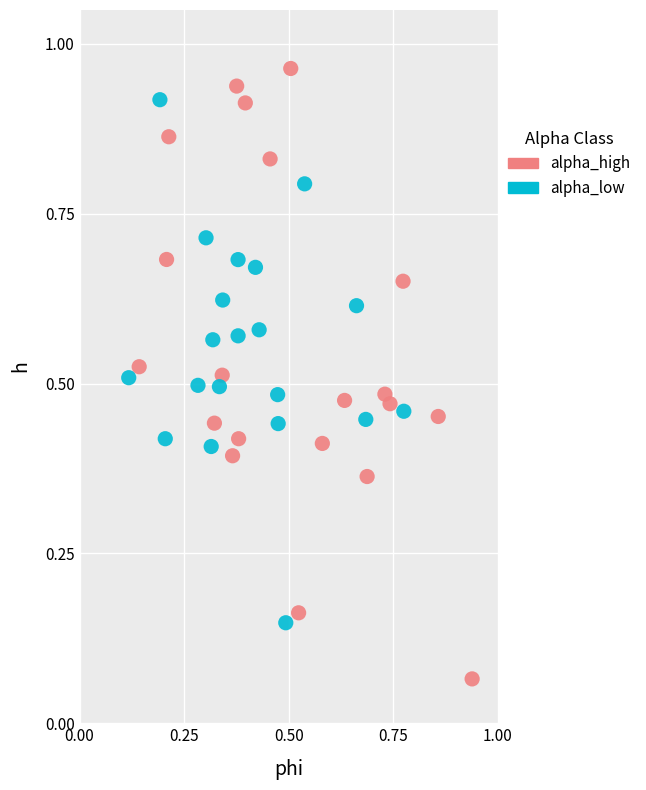

Which series contains the lowest Y value?

alpha_high